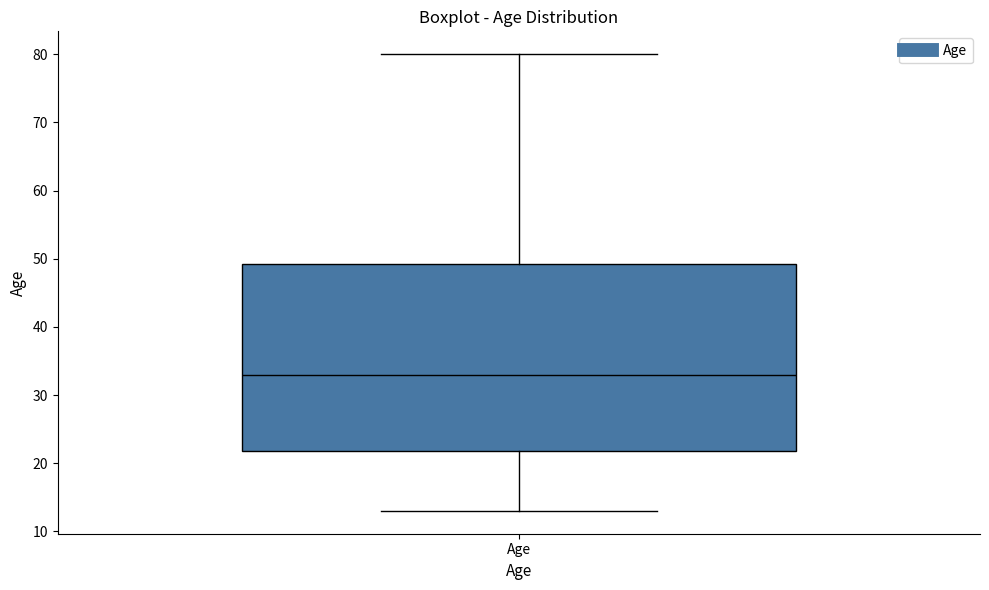

Where does the lower whisker of the box for Age end on the y-axis? The values are not printed on the chart, so give them approximately, as read against the axis.

13